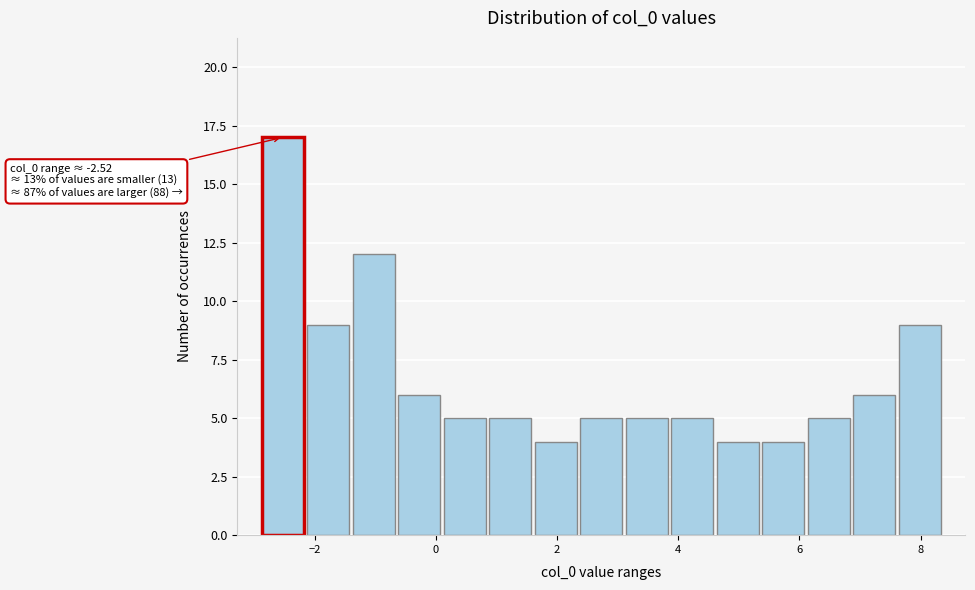

Around what value on the x-axis is the tallest bar? Give the approximate position of its centre, as read against the axis.

-2.6